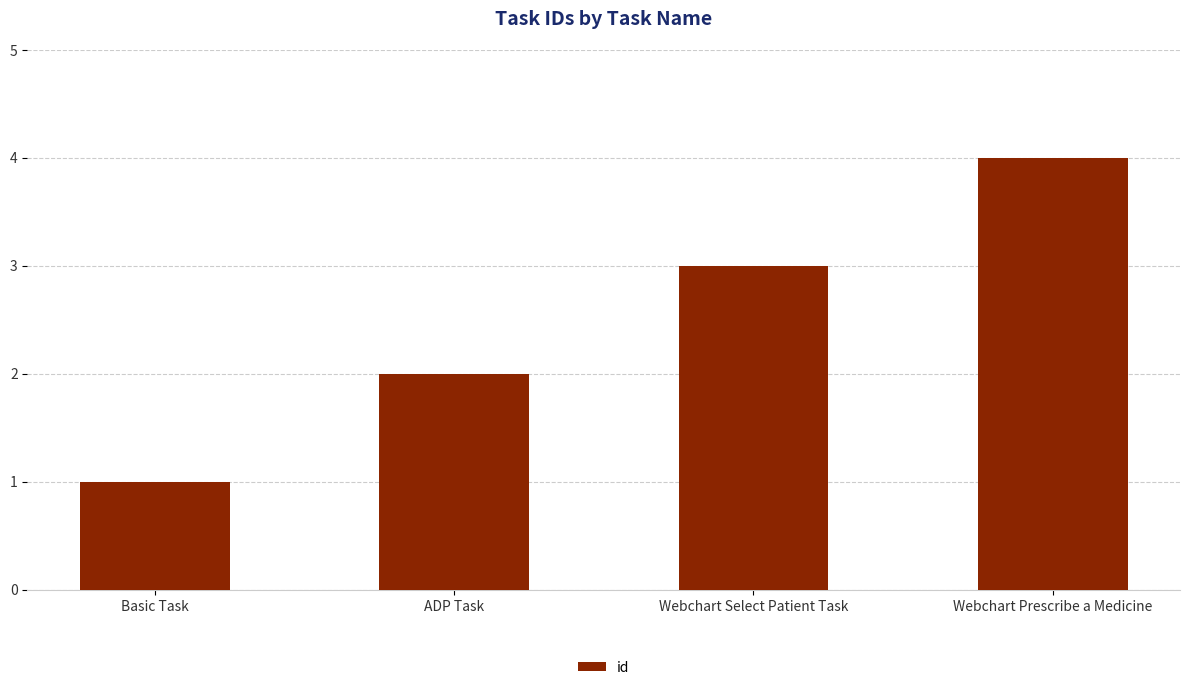

Reading left to right, transcribe all the data shown in this chart.

1	2	3	4